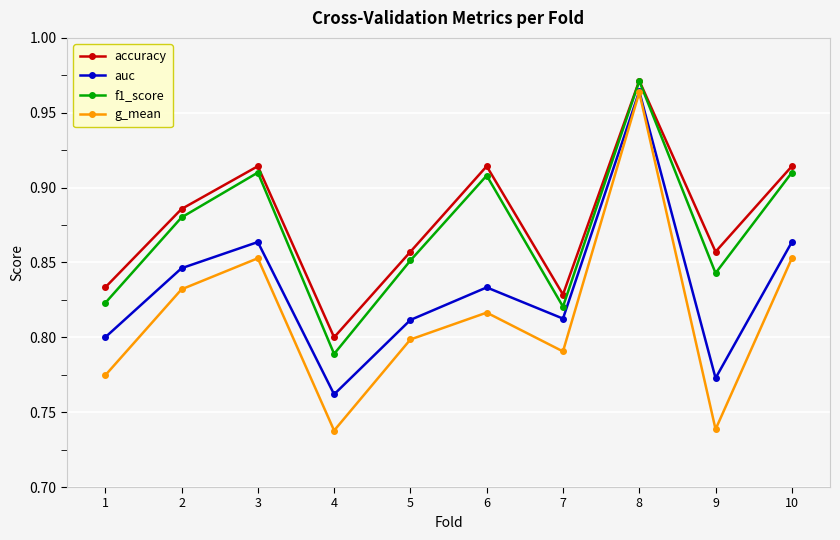

True or false: g_mean and accuracy cross at least once.

False